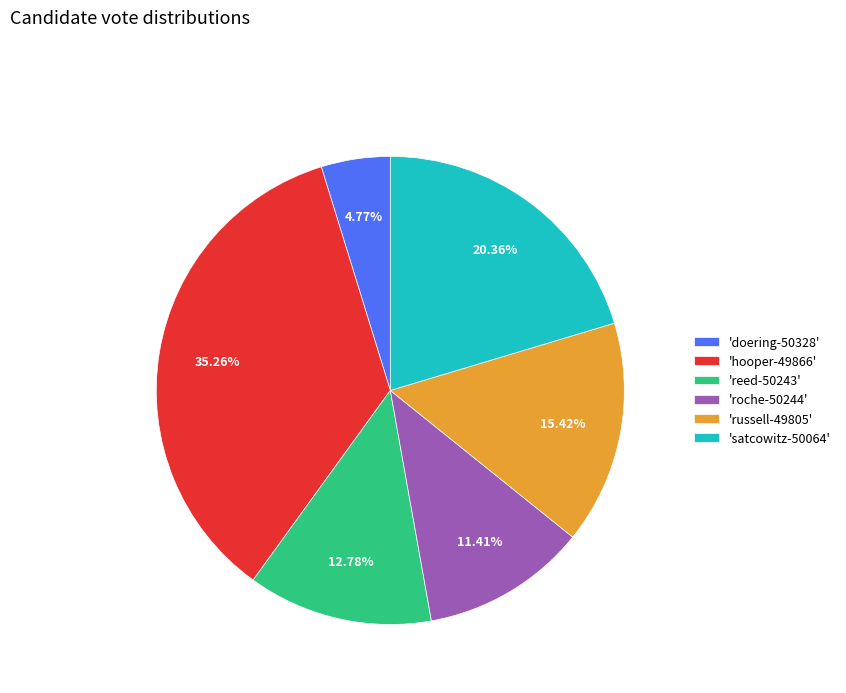

Which slice is the smallest?

'doering-50328'